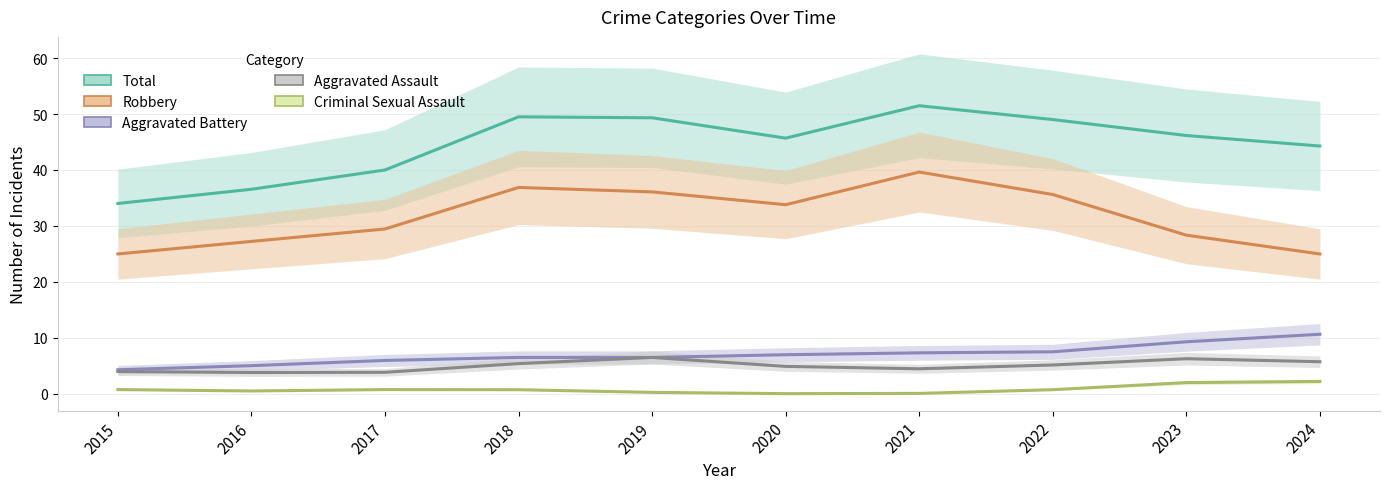

True or false: Aggravated Assault and Robbery cross at least once.

False